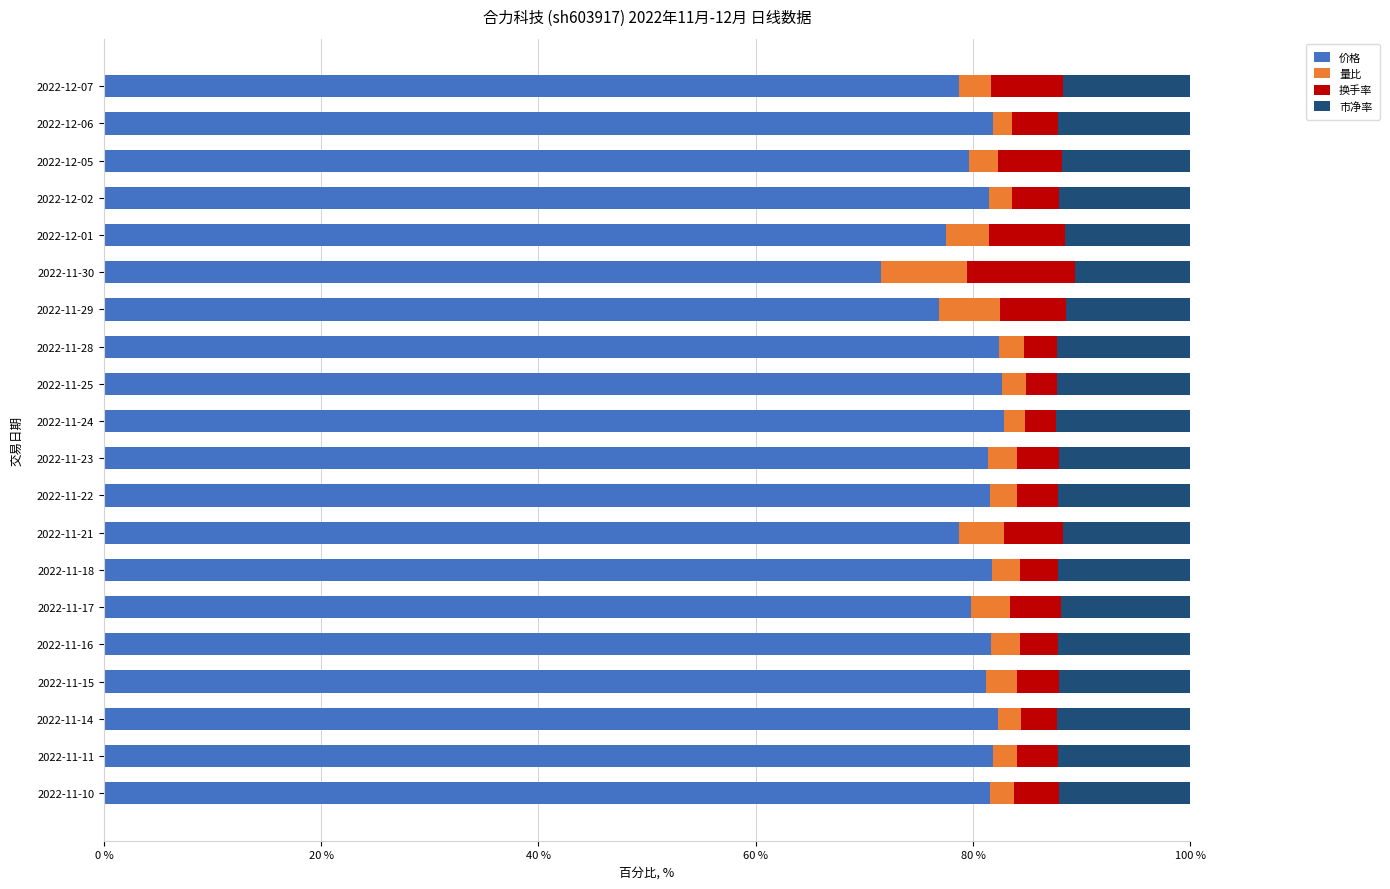

Which category has the lowest value in the 价格 series?

2022-11-30